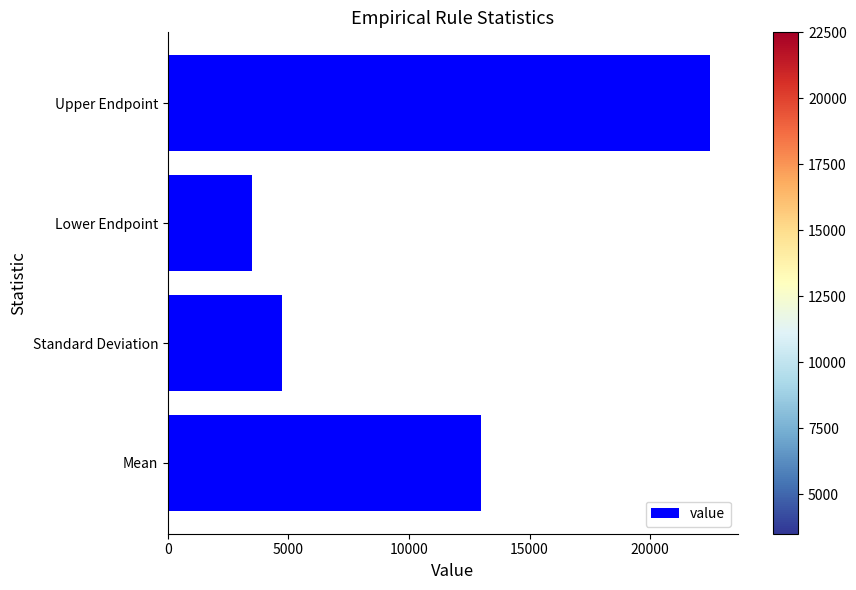

At which category does the chart reach its peak across all series?

Upper Endpoint